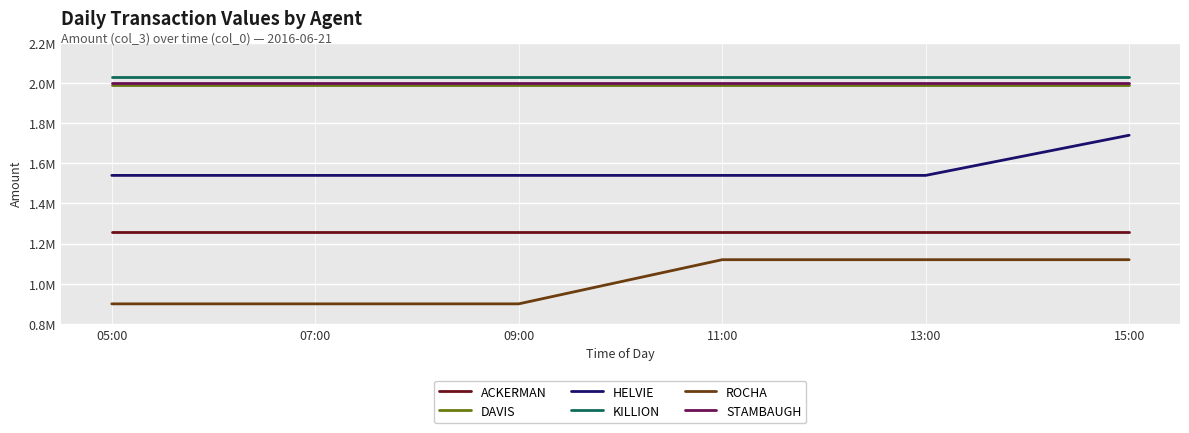

Does the chart have visible grid lines?

Yes